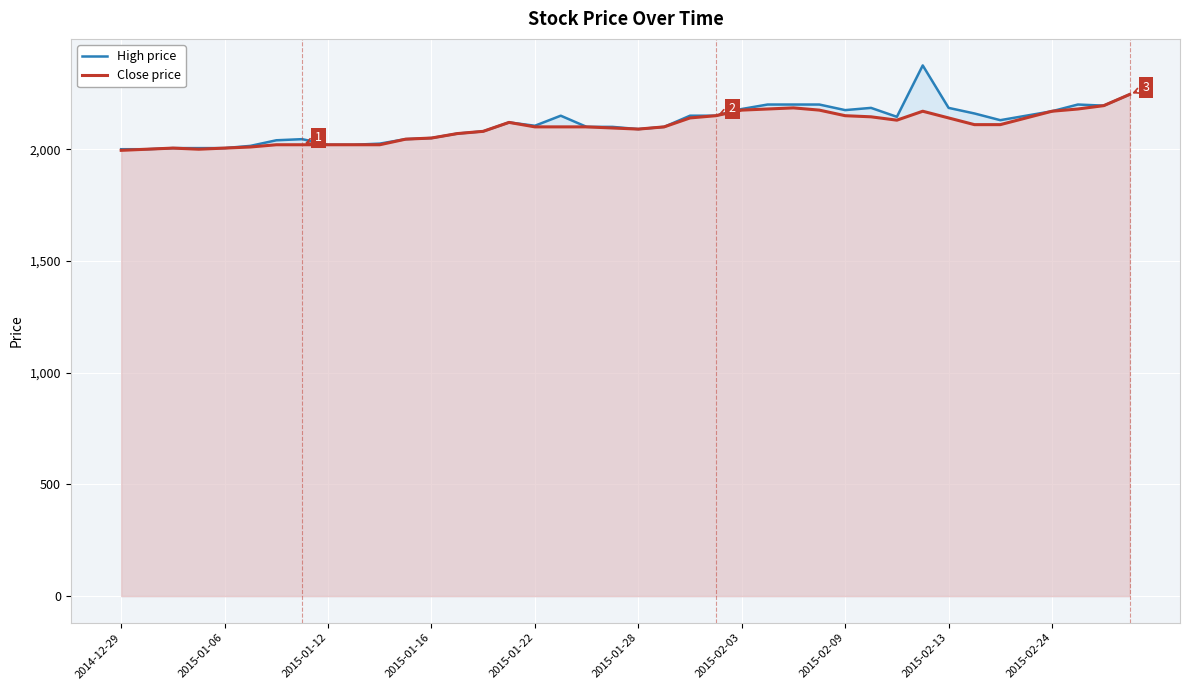

How many interior local peaks does the Close price series have?

4